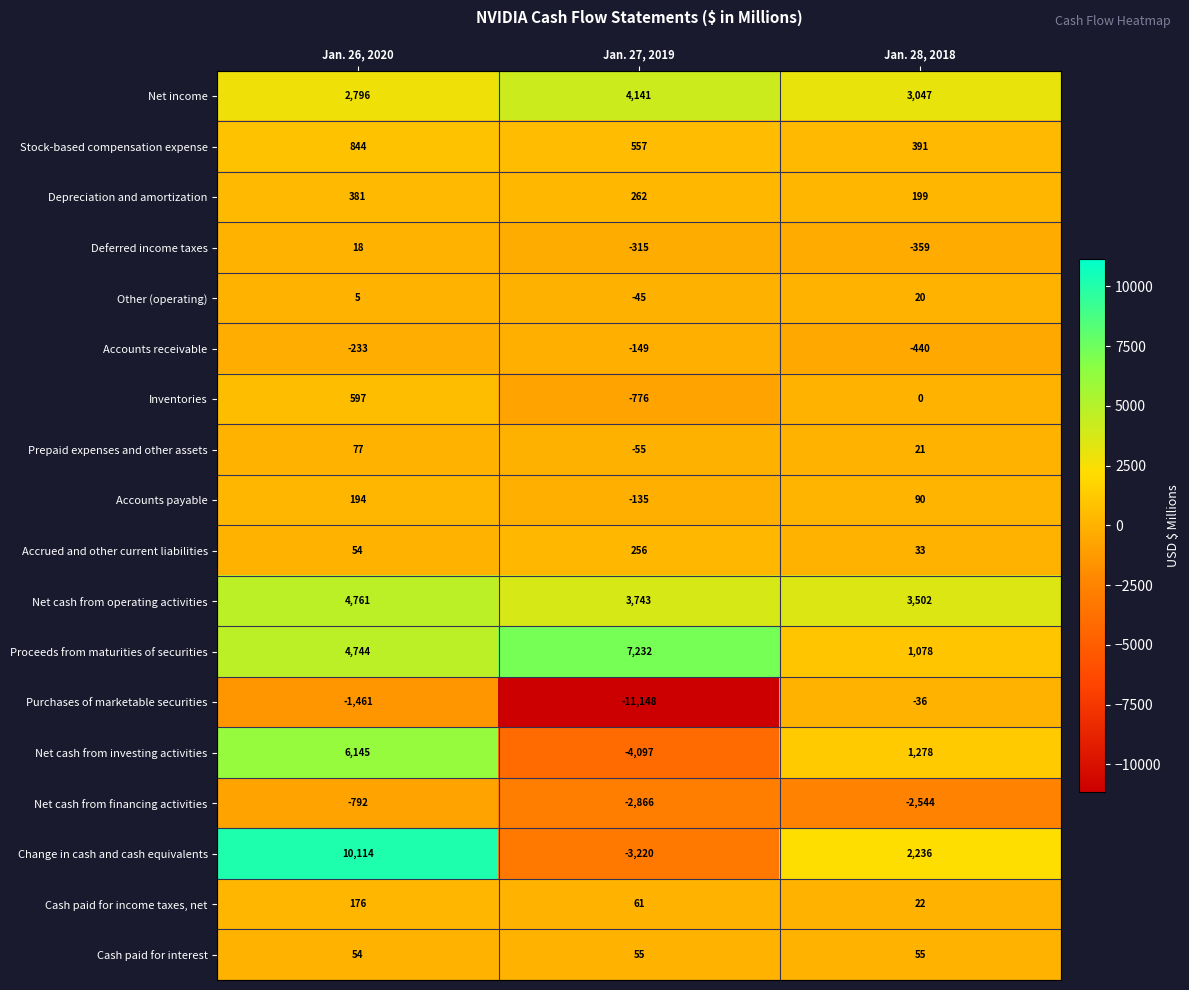

What is the approximate value of Net cash from operating activities at Jan. 28, 2018, to the nearest 50?

3500